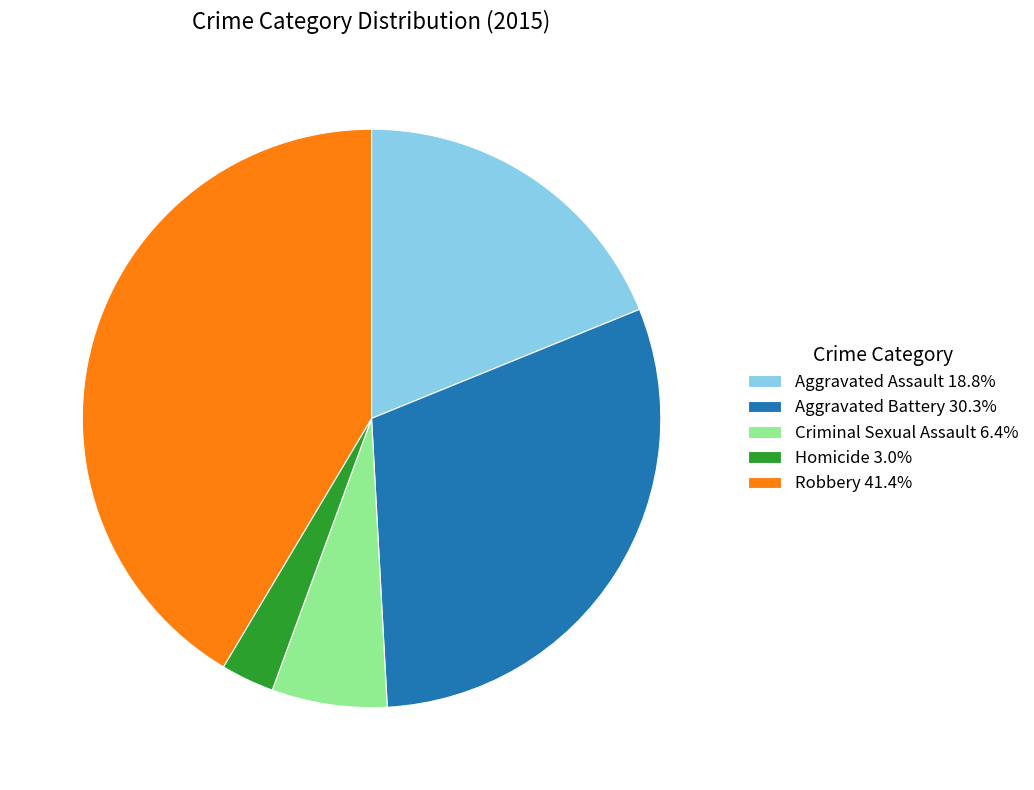

Is there any slice that represents more than half of the pie?

No